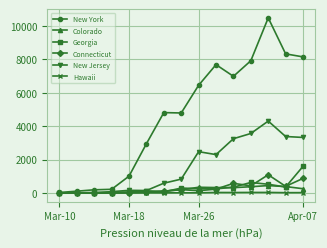

Which series has the widest spread of values?

New York